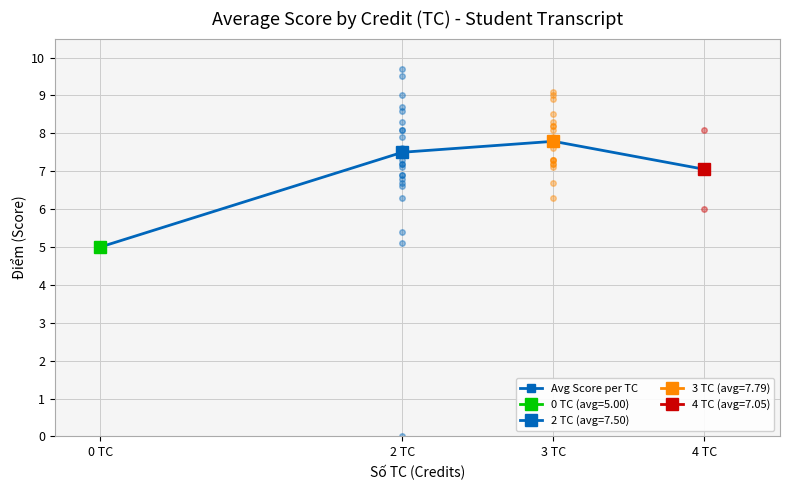

Is this an area chart (filled region under the line)?

No